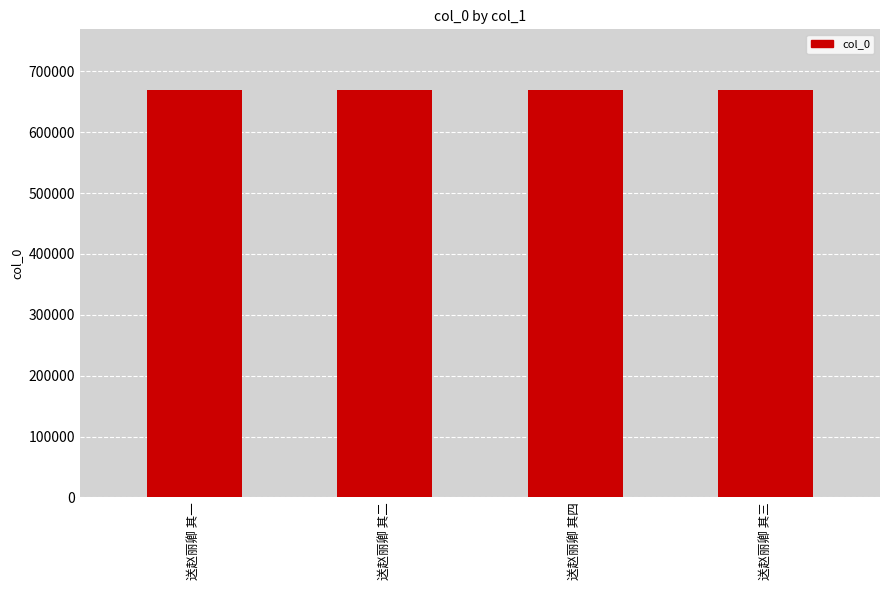

The value at 送赵丽卿 其四 is 1139989. True or false?

False